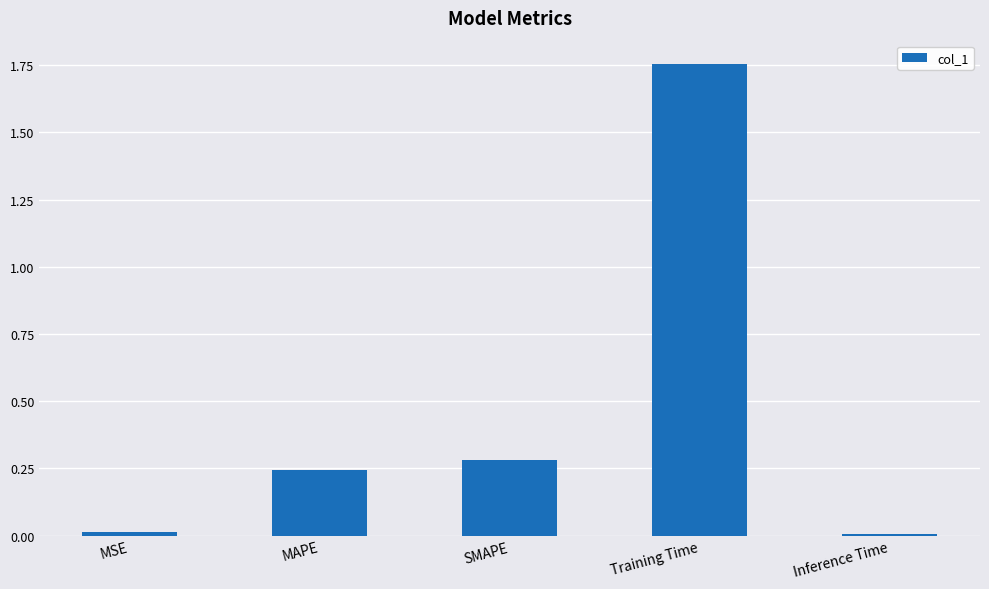

Between MSE and Training Time, which is larger?

Training Time